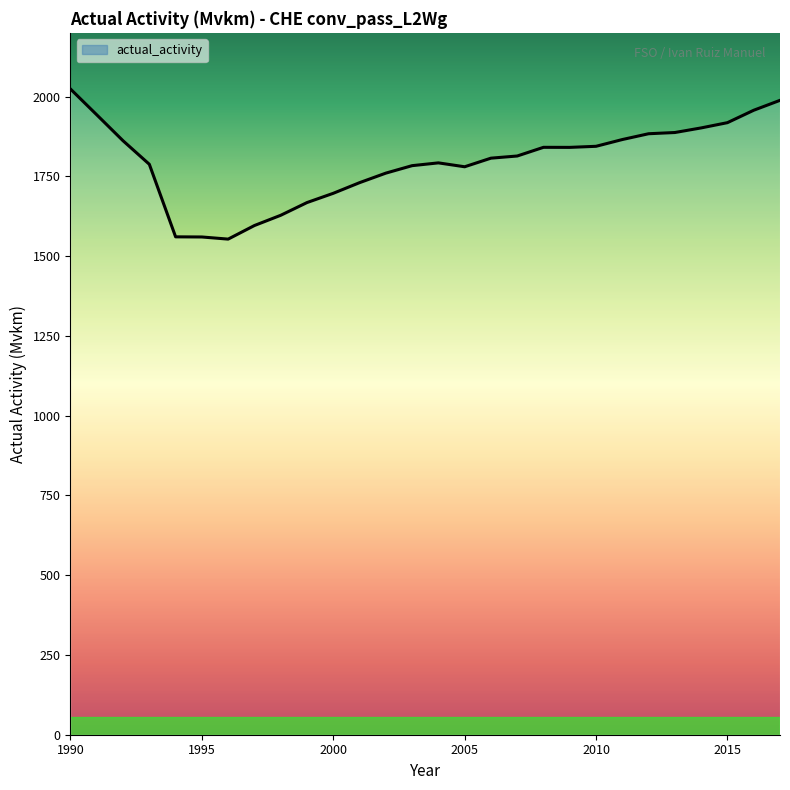

True or false: the data has more than 2 interior local peaks.

False